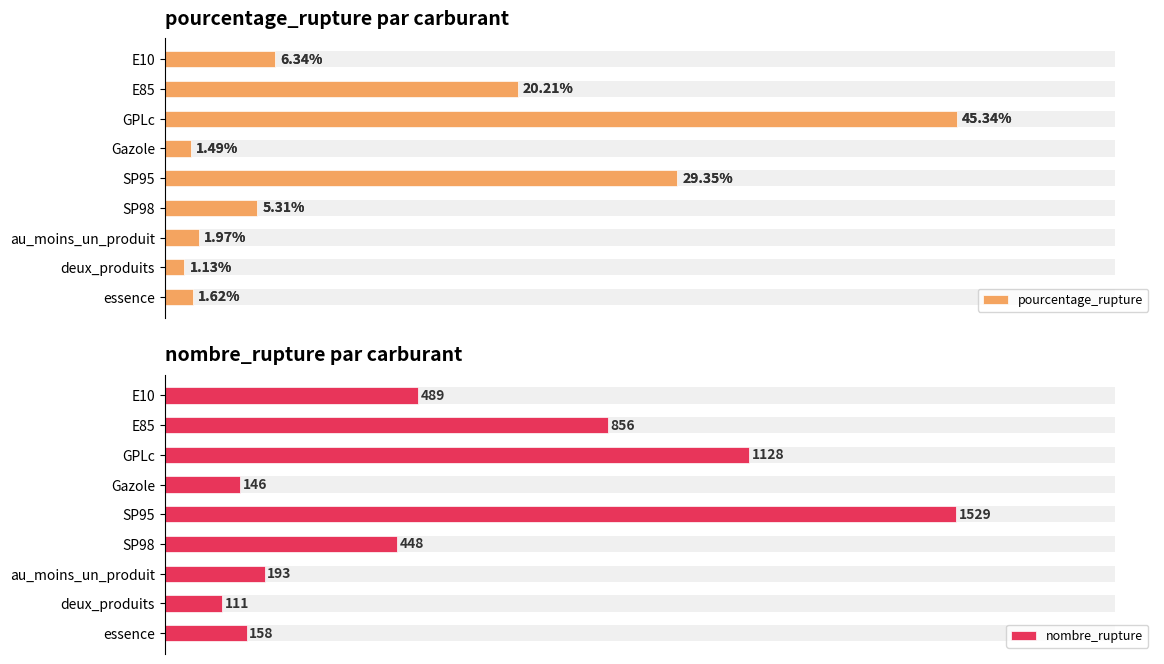

How many groups of bars are there?

9